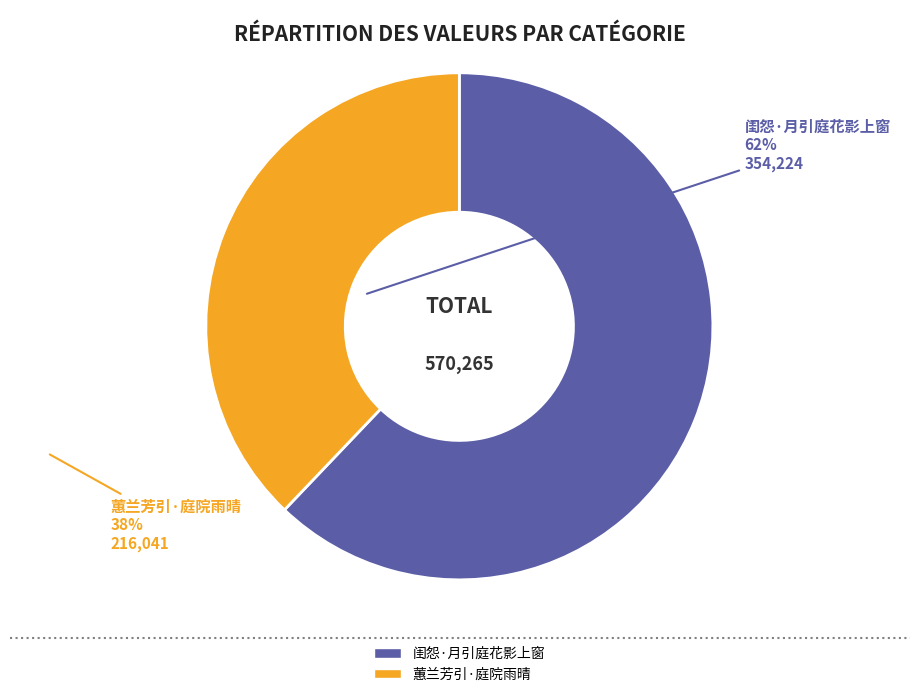

What is the largest slice in the pie chart?

闺怨·月引庭花影上窗